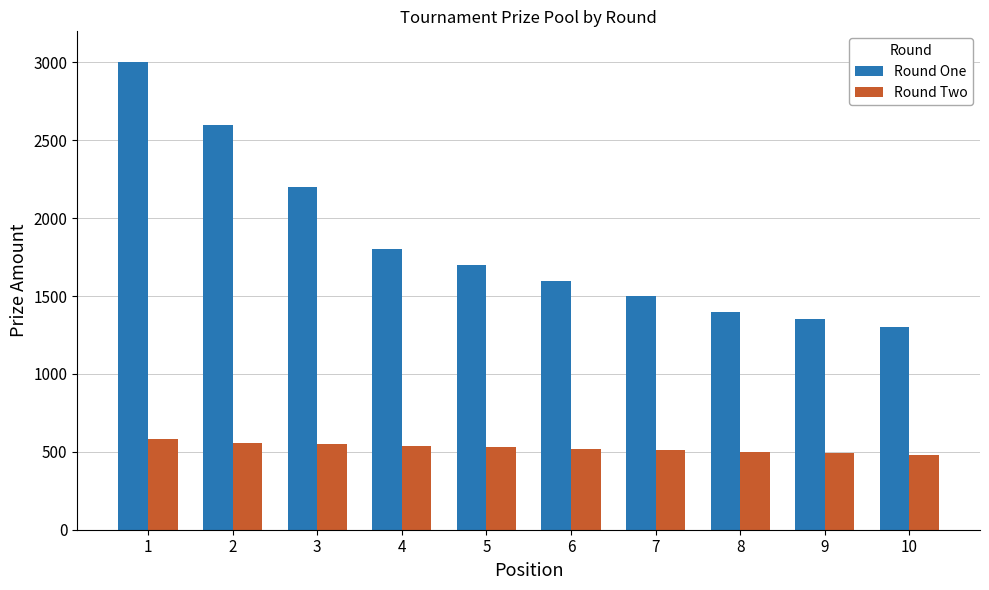

List the labels in order of Round One value, largest first.

1, 2, 3, 4, 5, 6, 7, 8, 9, 10